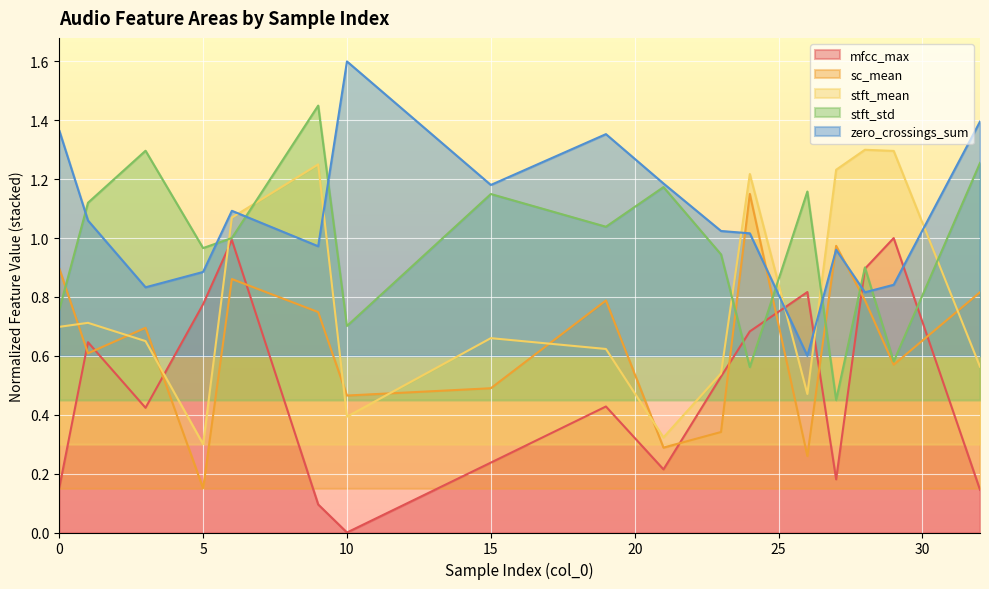

What is the difference between the maximum and second lowest values in the mfcc_max series?

0.9